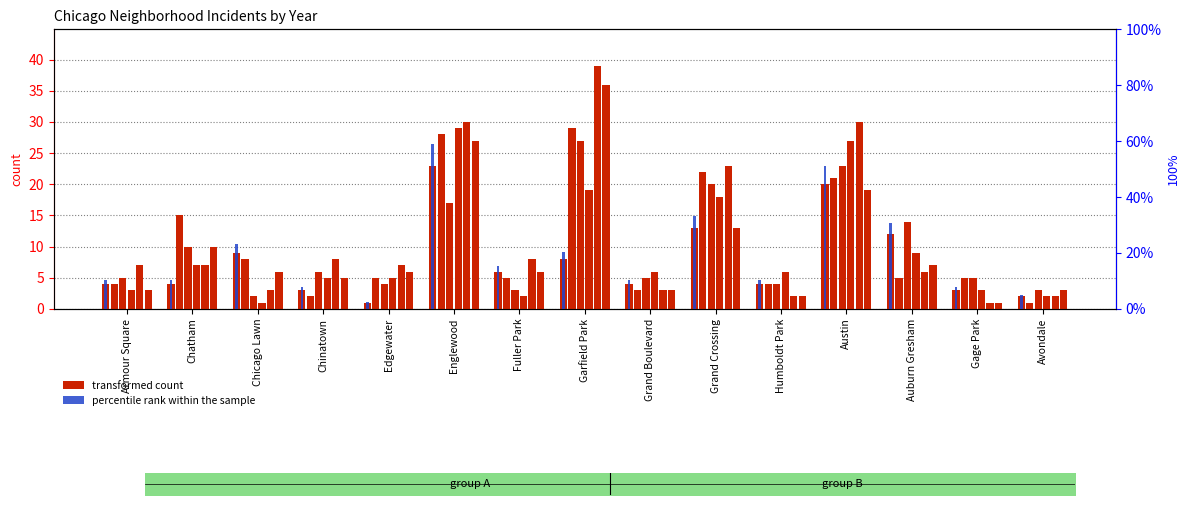

Between Chinatown and Grand Crossing, which is larger?

Grand Crossing